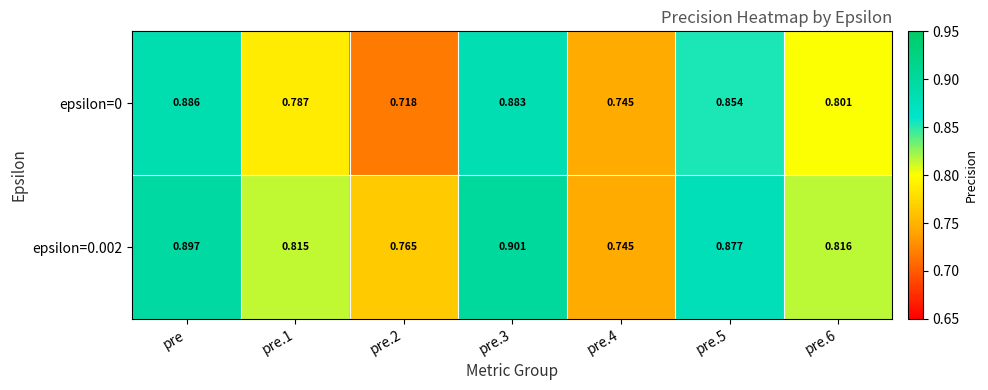

Is the value of epsilon=0.002 at pre.4 greater than the value of epsilon=0 at pre.2?

Yes